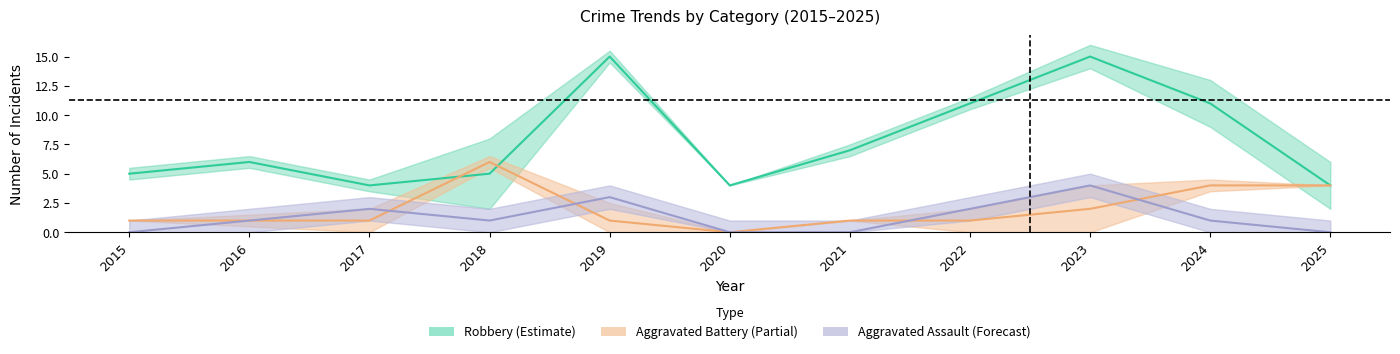

The Aggravated Battery (Partial) series shows 2 at 2016. True or false?

False